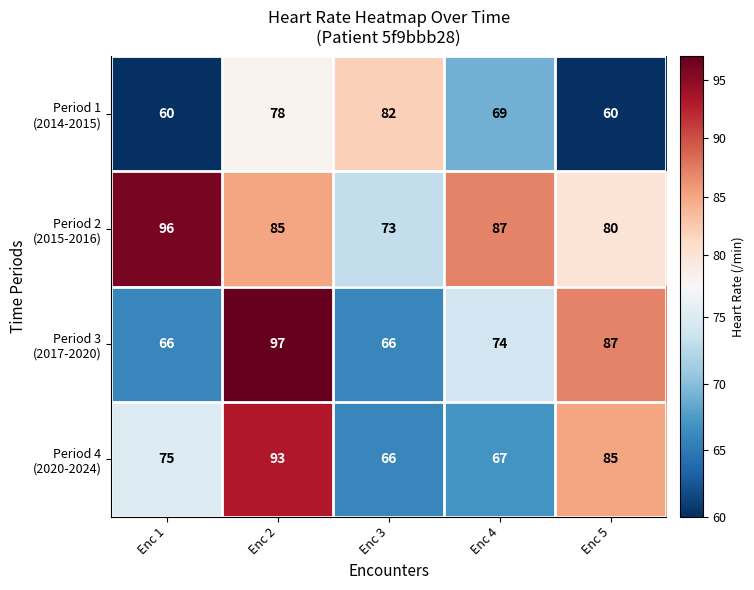

What is the spread (max minus min) of values at Enc 1?

36